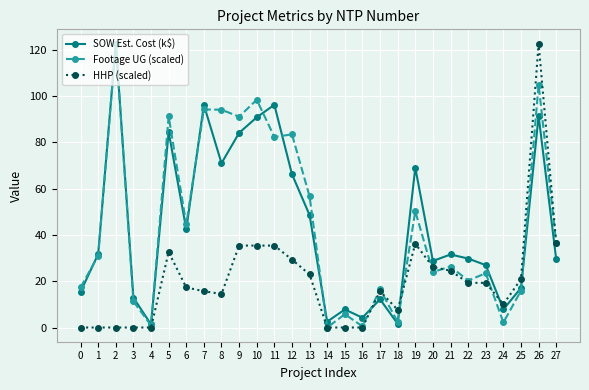

How many distinct data groups are displayed?

3